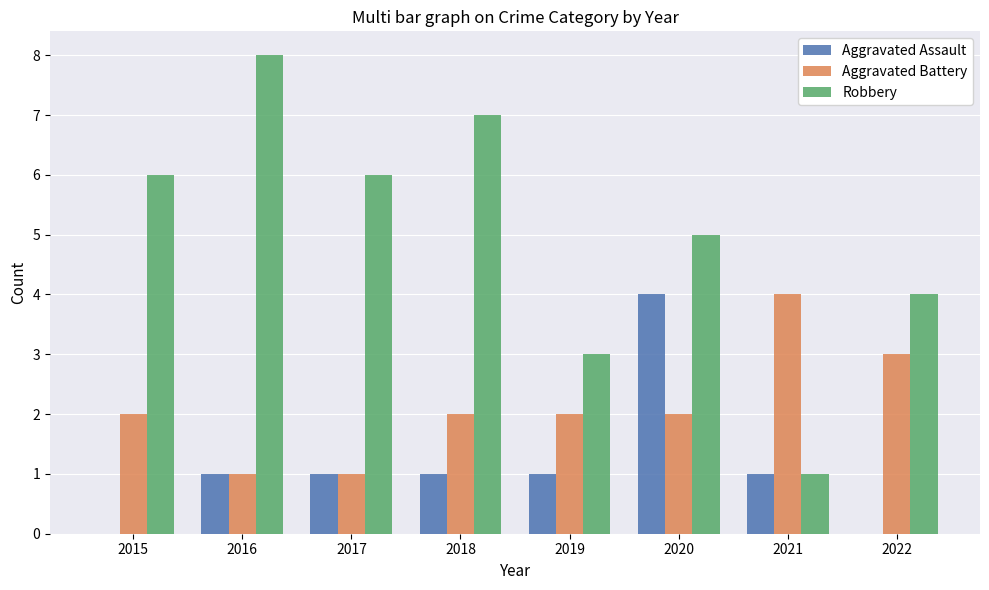

Where is Robbery nearest to the value 4?

2022